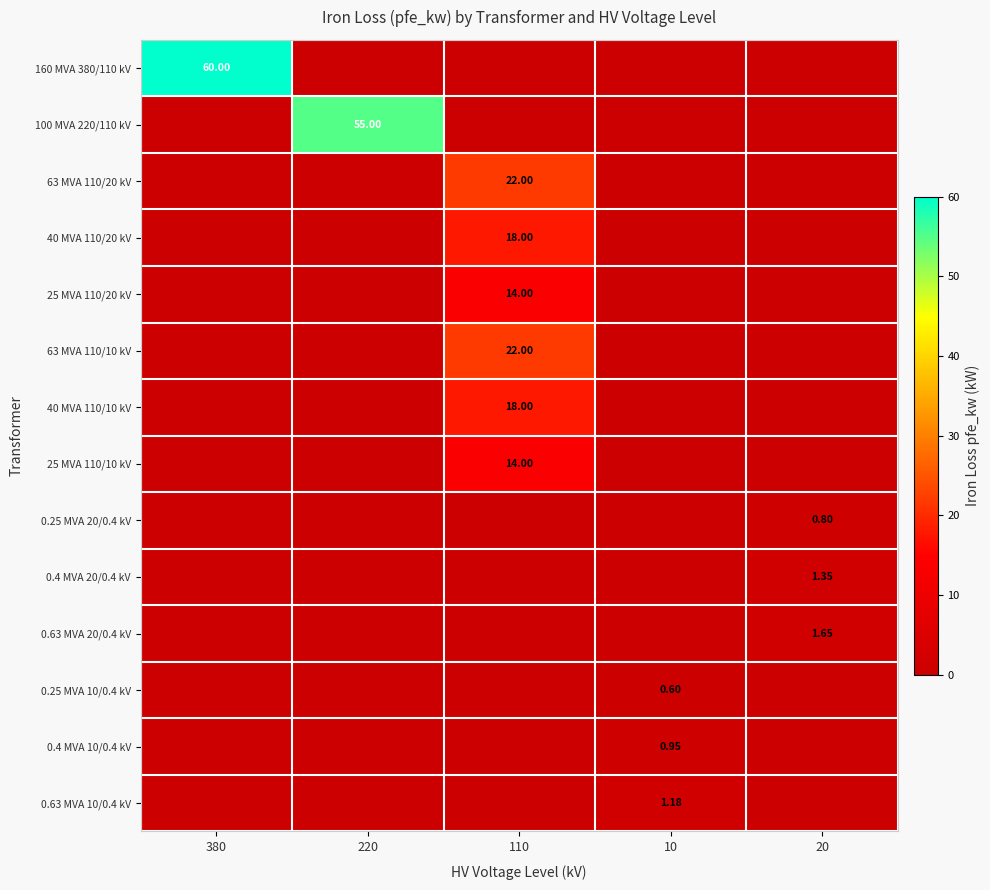

What is the total value across all series at 220?

55.0